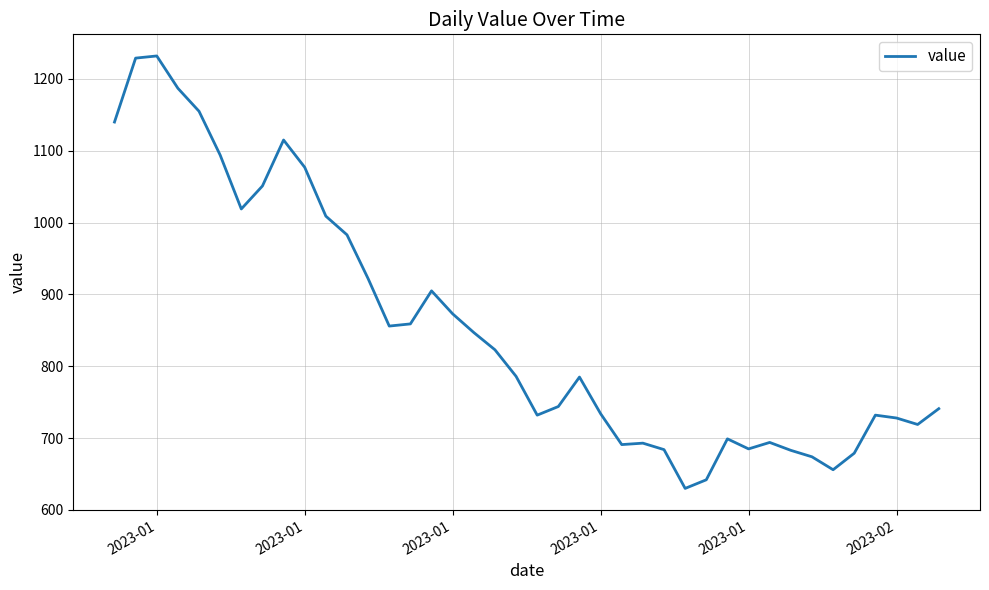

What is the maximum value shown in the chart?

1232